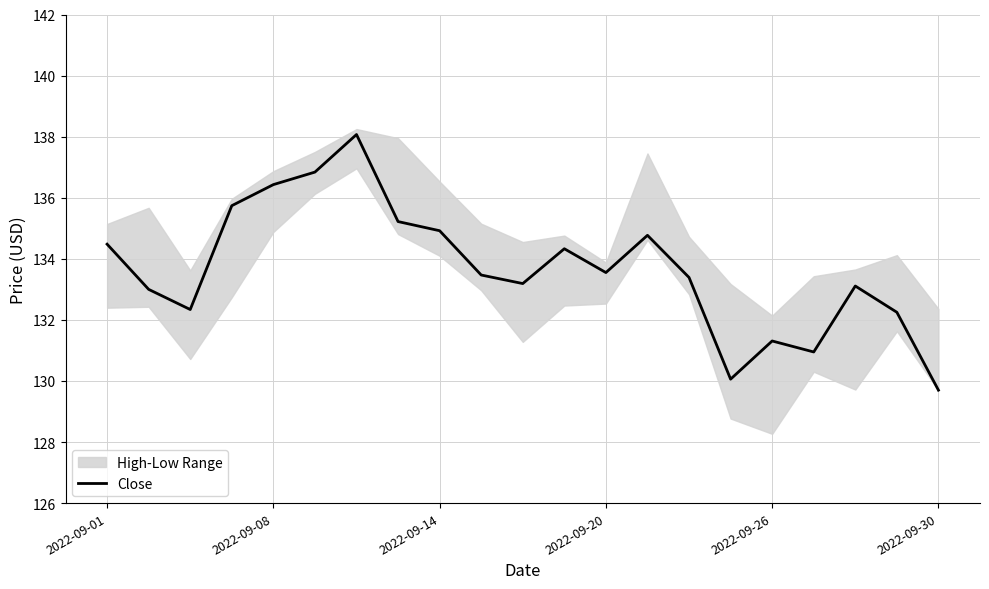

At which label does Close reach its minimum?

2022-09-30